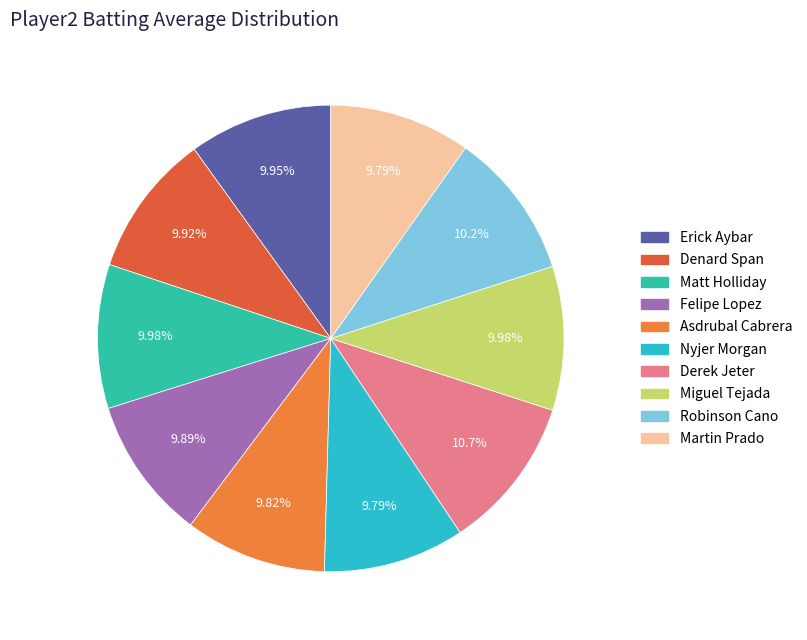

To the nearest percent, what is the combined percentage of Robinson Cano and Erick Aybar?

20%